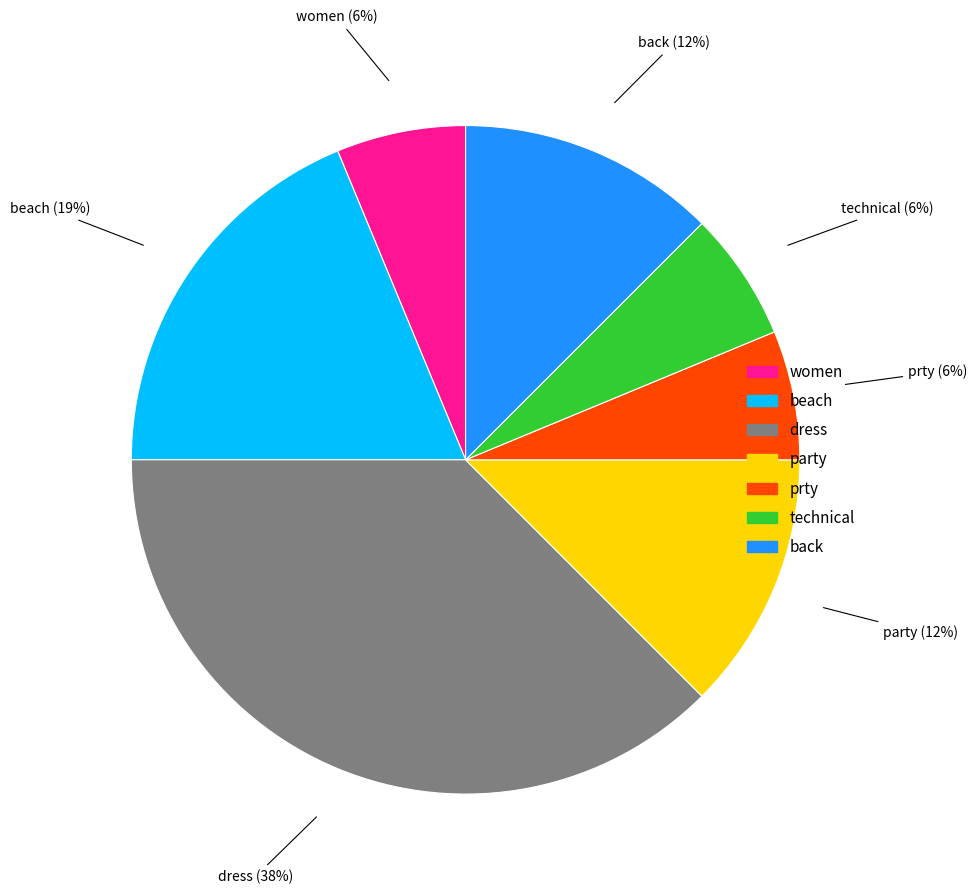

What percentage is the women slice, to the nearest percent?

6%